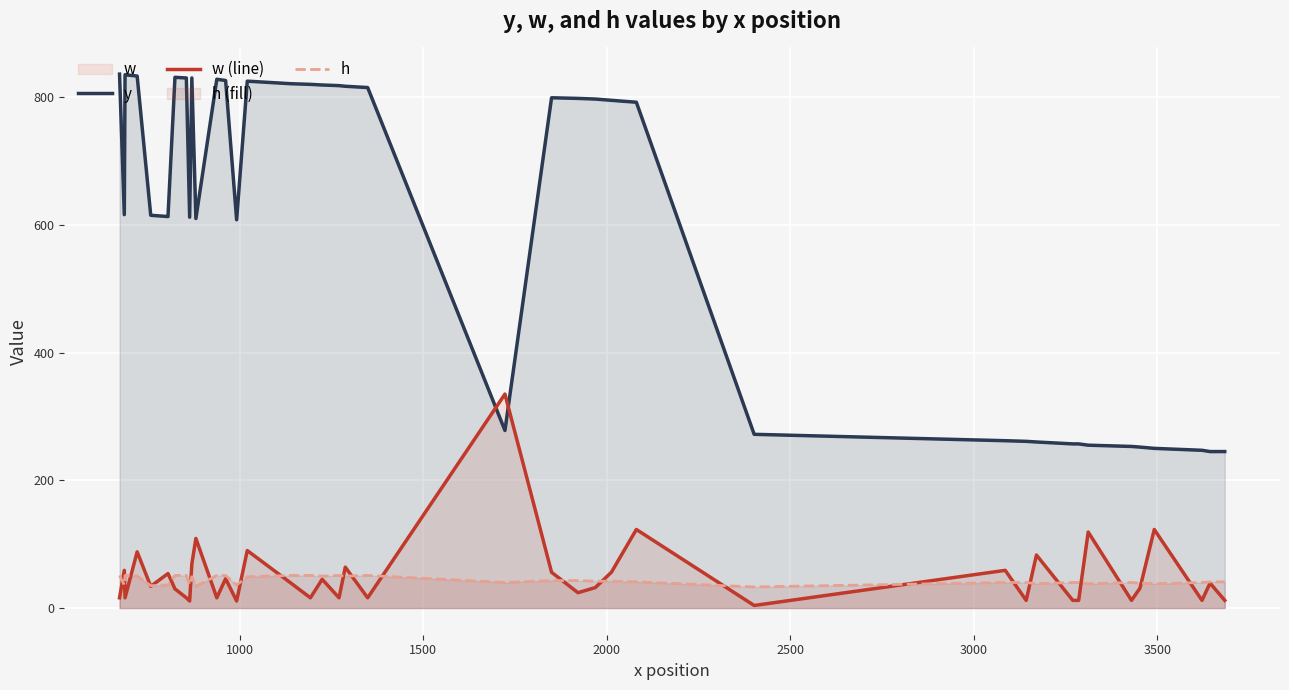

How many intersections are there between w (line) and h?

24